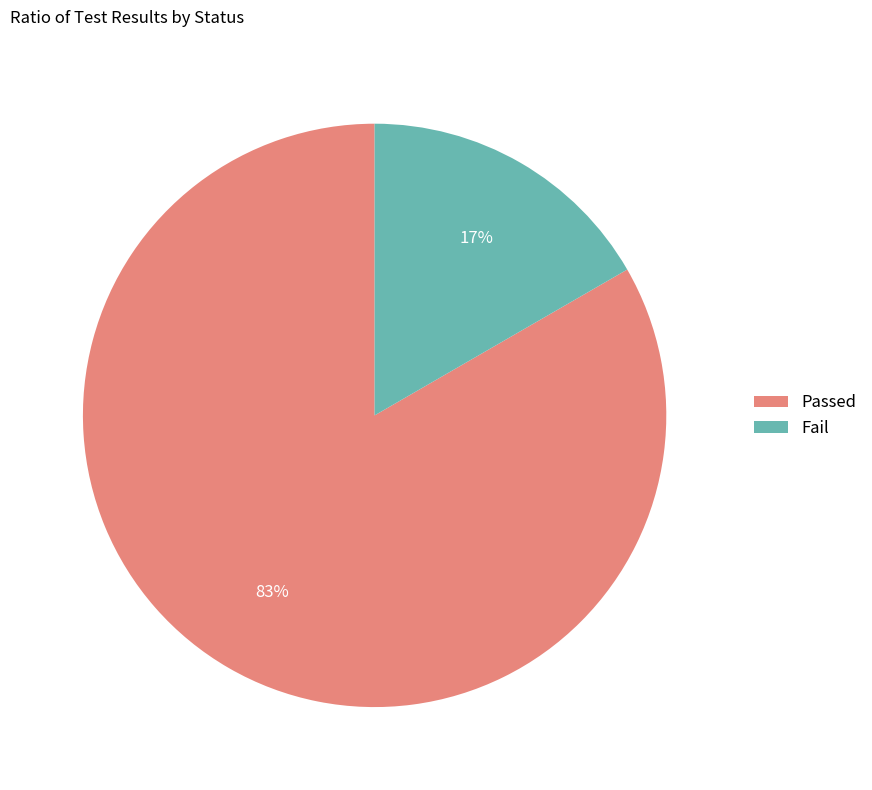

Does any single category account for the majority?

Yes